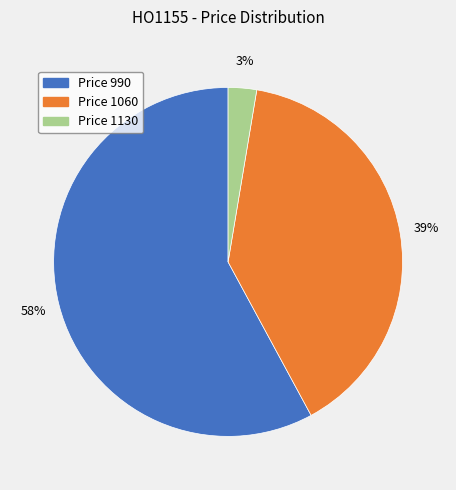

How many segments does this pie chart have?

3